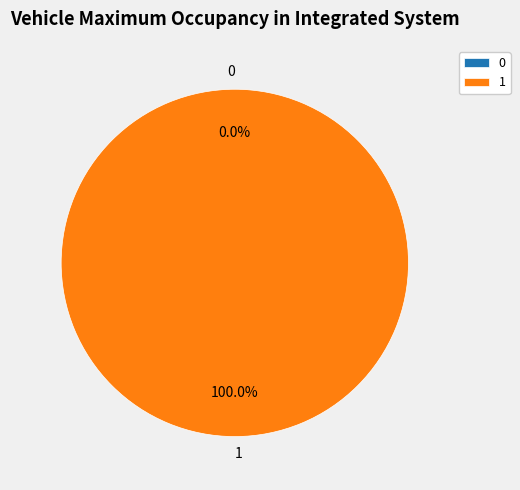

What portion of the pie excludes 0?

100.0%